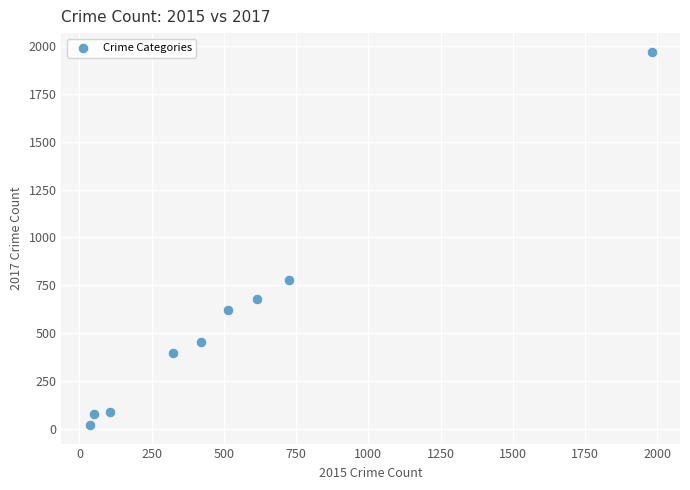

What is the average Y value?

566